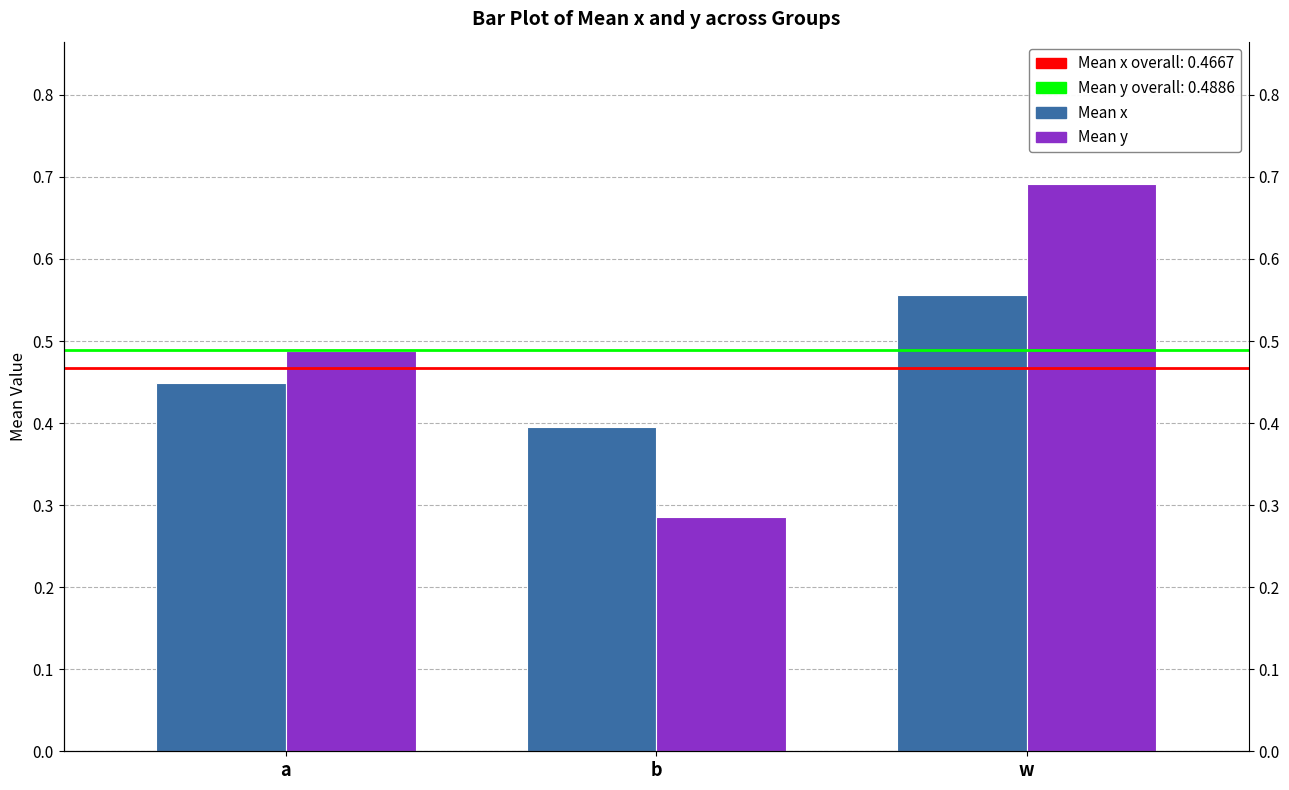

What is the value of the Mean y bar at the 1st from the left?

0.5